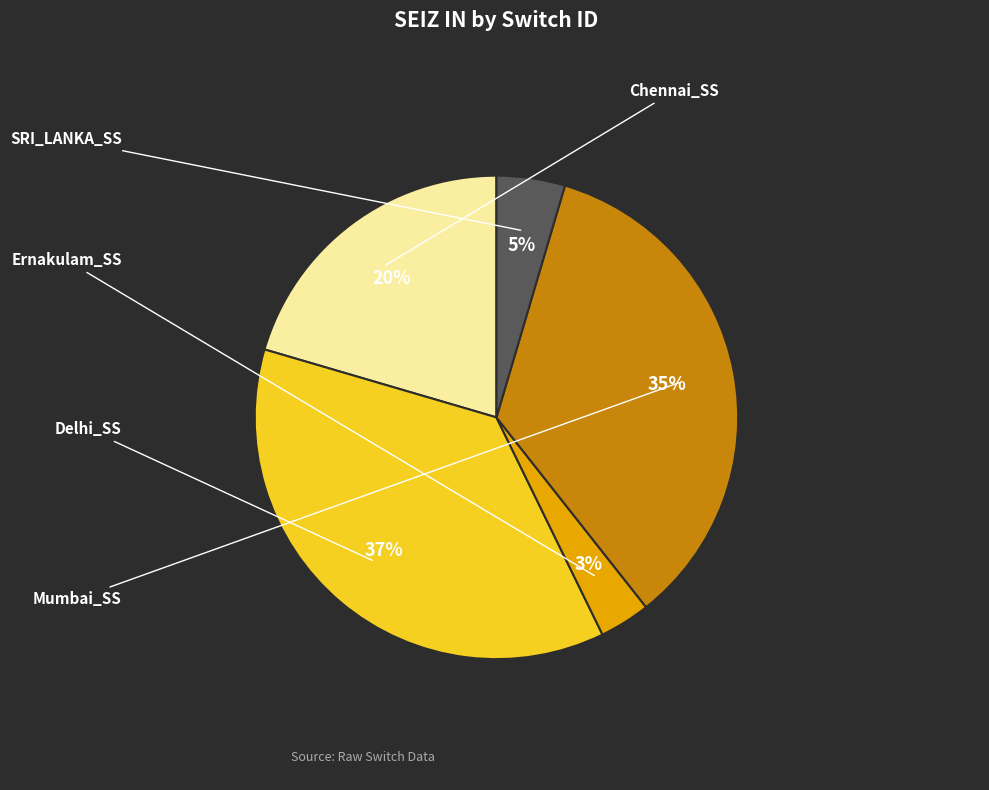

Which slice is the largest?

Delhi_SS